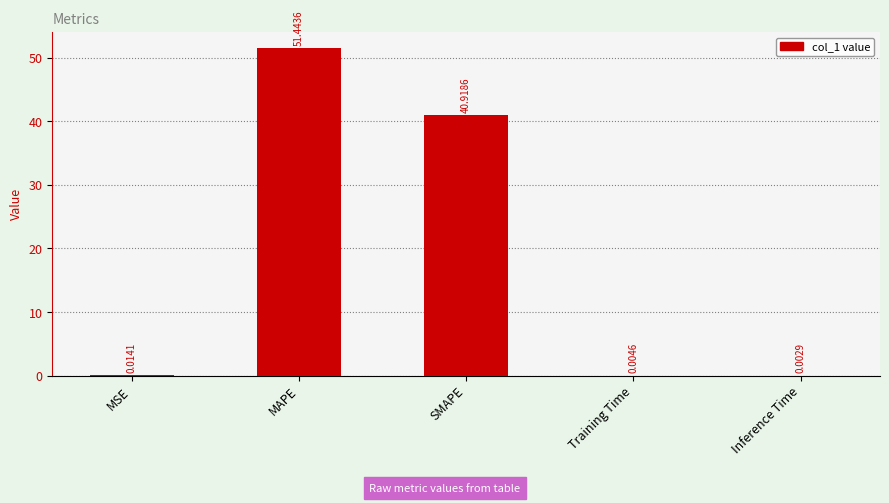

Are the bars horizontal?

No